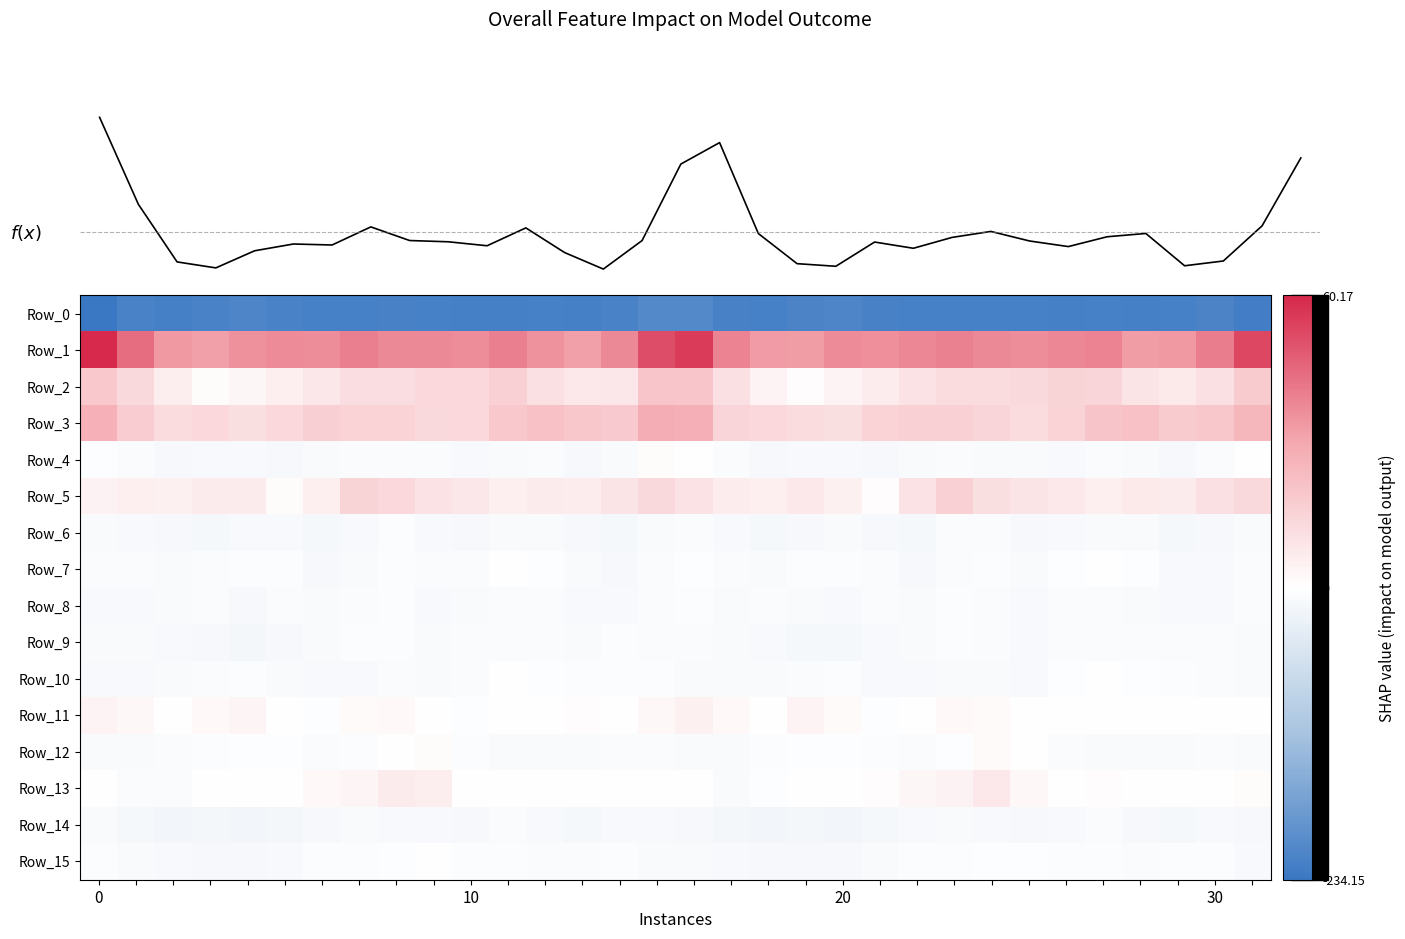

Reading left to right, transcribe all the data shown in this chart.

Row_0: -234.2	-216.2	-221.8	-216.6	-213.5	-216.4	-220.4	-220.3	-219.3	-220.1	-221.8	-221.9	-220.3	-221.8	-216.8	-206.2	-205.0	-218.9	-220.2	-214.8	-213.8	-218.1	-221.1	-219.8	-219.6	-220.6	-222.3	-220.7	-221.6	-220.2	-215.0	-224.9
Row_1: 60.2	44.1	33.4	32.3	35.5	36.7	36.6	39.9	37.4	37.1	36.4	39.7	35.2	32.1	37.4	51.5	55.5	38.7	33.1	32.6	37.1	35.9	38.0	39.1	37.3	36.3	38.1	38.7	32.7	33.6	40.1	52.7
Row_2: 19.2	12.8	5.8	1.2	2.8	5.3	8.4	11.6	11.4	13.2	13.3	16.1	10.4	8.0	8.3	19.9	20.1	10.6	4.0	0.8	4.0	6.2	9.5	11.8	12.0	12.8	15.0	14.4	9.1	7.1	10.5	18.2
Row_3: 27.0	17.6	11.8	13.3	11.0	13.3	16.6	15.5	15.2	13.0	13.5	19.0	21.4	19.5	18.4	28.3	27.7	14.5	13.2	12.1	11.2	15.2	16.2	15.7	14.2	12.4	15.5	20.6	21.2	18.3	19.5	25.2
Row_4: -2.1	-5.7	-11.1	-10.1	-9.6	-11.6	-8.7	-6.7	-6.8	-7.3	-10.6	-8.0	-6.4	-11.7	-8.3	1.3	-0.2	-7.1	-11.2	-9.8	-10.3	-11.4	-7.3	-6.3	-7.3	-8.5	-10.2	-6.6	-8.1	-11.5	-6.1	-1.2
Row_5: 4.3	5.6	5.0	6.8	6.8	1.4	5.5	14.9	13.5	9.7	8.5	5.5	6.9	6.5	9.1	13.0	9.5	6.3	5.4	7.6	5.0	0.8	9.6	16.1	10.8	9.3	7.7	5.3	7.4	6.7	10.7	12.8
Row_6: -7.4	-9.8	-12.0	-13.8	-9.2	-10.2	-13.7	-9.6	-5.0	-10.3	-11.1	-8.1	-7.8	-11.4	-12.8	-7.9	-5.8	-9.5	-13.1	-12.5	-8.4	-12.2	-13.2	-6.5	-6.9	-11.8	-9.2	-8.1	-8.4	-13.0	-11.5	-8.7
Row_7: -7.2	-6.8	-7.9	-6.0	-3.9	-5.0	-11.1	-9.0	-4.4	-5.8	-6.4	-1.5	-2.0	-7.5	-11.2	-5.9	-2.3	-6.1	-7.4	-5.1	-3.8	-7.2	-11.6	-6.8	-4.1	-7.7	-3.5	-1.6	-3.1	-10.1	-10.1	-7.2
Row_8: -10.3	-9.9	-8.0	-5.8	-11.0	-6.6	-7.5	-6.3	-5.0	-9.4	-8.5	-6.0	-7.0	-9.2	-10.6	-7.0	-3.9	-8.6	-5.7	-8.2	-10.1	-6.1	-8.0	-5.0	-6.3	-10.6	-6.5	-6.1	-7.5	-9.9	-10.8	-6.2
Row_9: -8.9	-8.5	-9.9	-12.8	-15.5	-12.0	-9.0	-5.2	-4.3	-9.0	-7.2	-5.8	-6.1	-7.7	-5.3	-5.7	-6.3	-7.9	-10.7	-14.3	-14.5	-10.8	-8.1	-4.0	-5.9	-9.6	-5.9	-5.6	-6.7	-7.0	-5.7	-9.1
Row_10: -10.9	-10.4	-8.3	-7.1	-4.6	-7.9	-10.8	-9.5	-7.3	-8.9	-6.4	-1.3	-2.9	-4.2	-4.7	-5.3	-7.6	-8.4	-8.4	-5.6	-5.1	-9.5	-10.9	-8.4	-7.4	-9.5	-3.6	-1.5	-3.5	-3.9	-6.1	-8.9
Row_11: 4.1	2.4	-0.2	2.3	3.5	-1.4	-2.6	1.6	2.1	0.2	-1.8	0.2	0.3	0.5	-0.2	2.4	5.2	2.2	-0.4	4.1	1.7	-2.6	-1.2	2.1	1.9	-1.4	-0.7	0.4	0.4	0.3	-1.1	-1.1
Row_12: -8.0	-9.1	-6.5	-3.7	-2.9	-3.0	-6.3	-4.8	-0.0	1.2	-5.5	-7.8	-7.8	-8.3	-6.7	-6.7	-8.2	-8.4	-4.9	-3.2	-3.2	-3.7	-6.8	-2.9	1.4	-1.5	-6.4	-7.9	-8.0	-8.0	-6.8	-7.5
Row_13: -1.3	-6.7	-6.0	-1.3	-1.4	-0.2	2.3	3.4	6.7	5.8	-0.8	-0.0	0.1	-0.7	-0.8	-0.2	-0.7	-7.8	-3.2	-1.3	-1.3	0.7	3.0	4.3	7.9	2.4	-0.8	0.7	-0.5	-0.7	-1.1	1.1
Row_14: -8.2	-14.0	-18.1	-15.9	-17.0	-15.8	-11.5	-7.9	-9.2	-10.2	-11.2	-7.0	-10.1	-13.8	-9.6	-10.3	-11.8	-16.2	-17.2	-16.1	-17.0	-14.4	-9.8	-8.0	-9.4	-11.4	-9.4	-7.2	-12.0	-13.0	-9.3	-12.2
Row_15: -5.5	-8.6	-10.6	-11.2	-11.5	-10.6	-5.4	-3.9	-3.7	-1.2	-5.1	-4.1	-6.2	-6.9	-4.3	-7.6	-9.0	-9.7	-11.1	-11.2	-11.5	-8.9	-4.3	-4.3	-2.1	-2.8	-5.1	-4.5	-7.0	-5.5	-5.4	-9.2